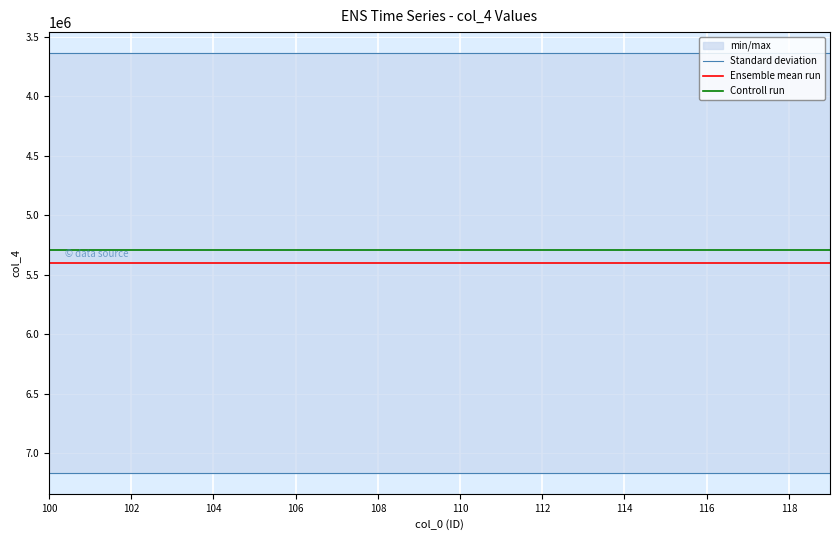

True or false: Standard deviation and Controll run cross at least once.

False